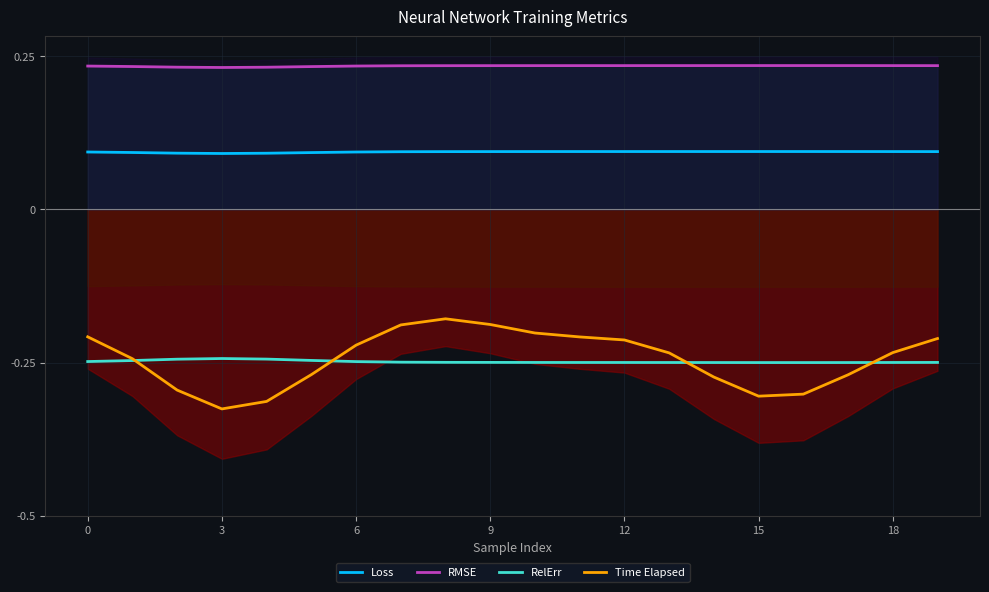

What is the label of the 8th point from the left?

7